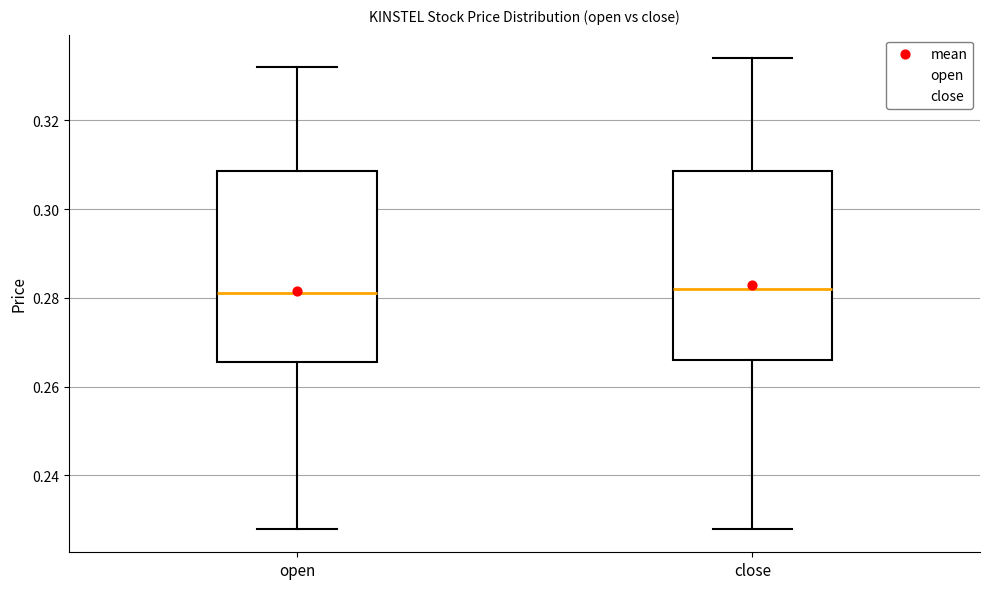

Reading left to right, read every box against the y-axis: the position of its median line, the range the box covers, and the ends of its whiskers. The values are not printed on the chart, so give them approximately, as read against the axis.

open: median 0.282, box 0.266 to 0.308, whiskers 0.228 to 0.332
close: median 0.282, box 0.266 to 0.308, whiskers 0.228 to 0.334